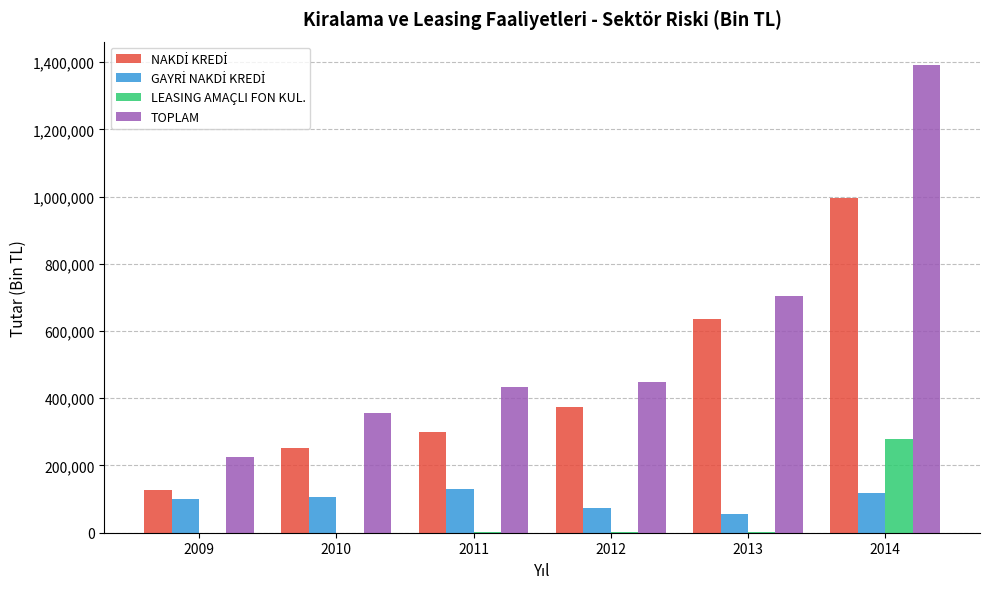

What is the greatest value displayed?

1391546.3